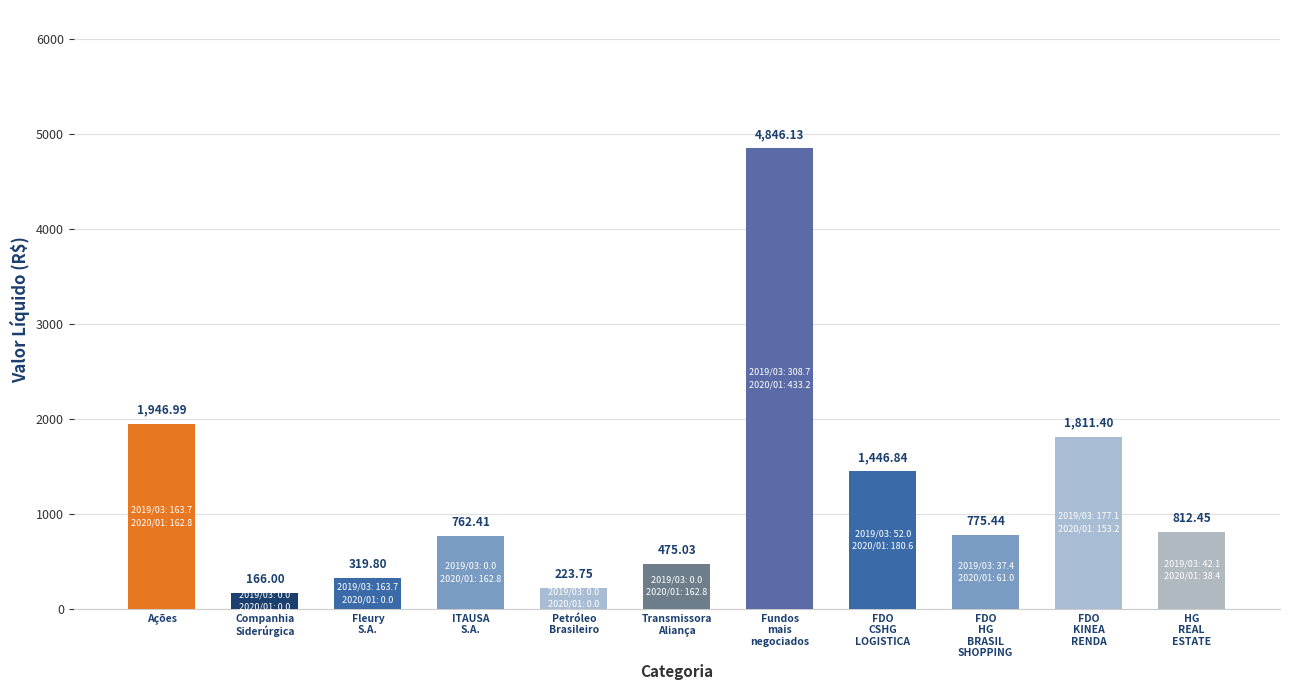

List the labels in order of value, smallest first.

Companhia
Siderúrgica, Petróleo
Brasileiro, Fleury
S.A., Transmissora
Aliança, ITAUSA
S.A., FDO
HG
BRASIL
SHOPPING, HG
REAL
ESTATE, FDO
CSHG
LOGISTICA, FDO
KINEA
RENDA, Ações, Fundos
mais
negociados